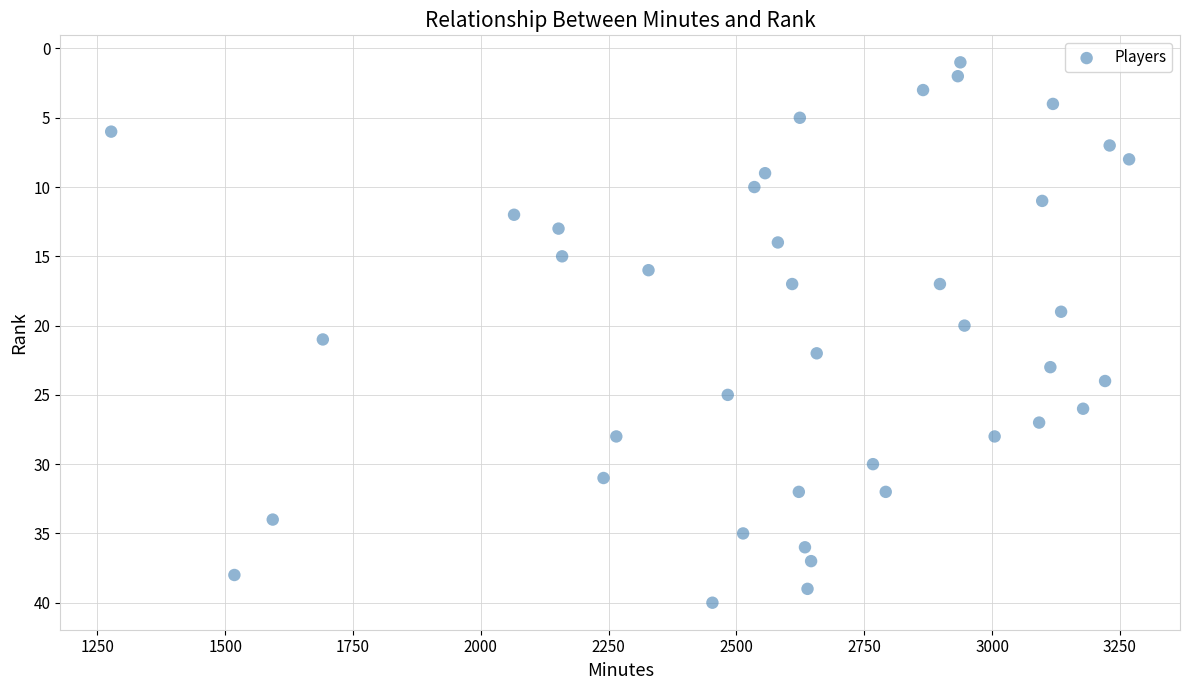

What is the range of Y values (max minus min)?

39